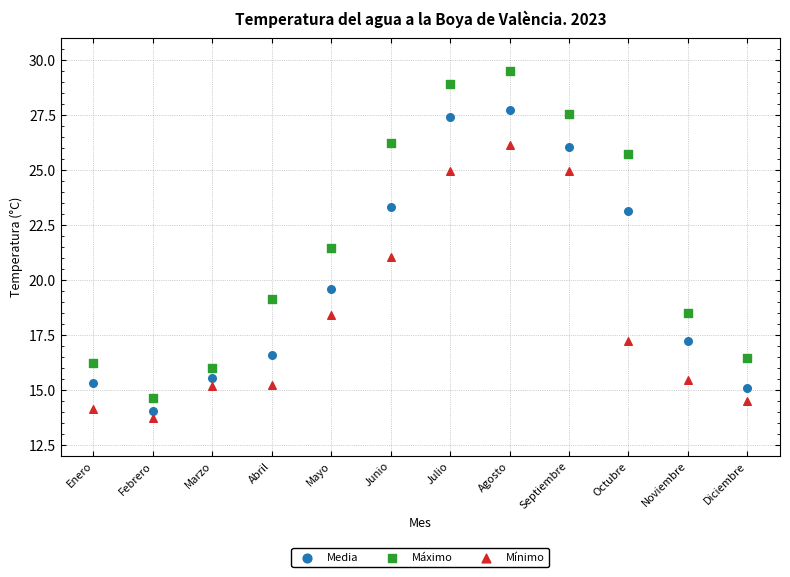

Across all data points, what is the range of X values (max minus min)?

11.0